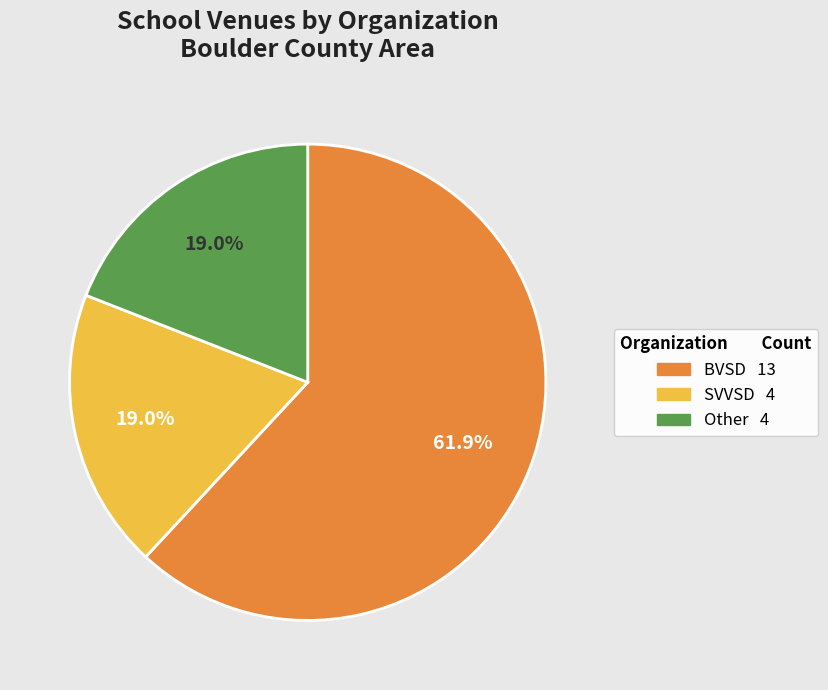

What is the total percentage of Other and BVSD?

81.0%